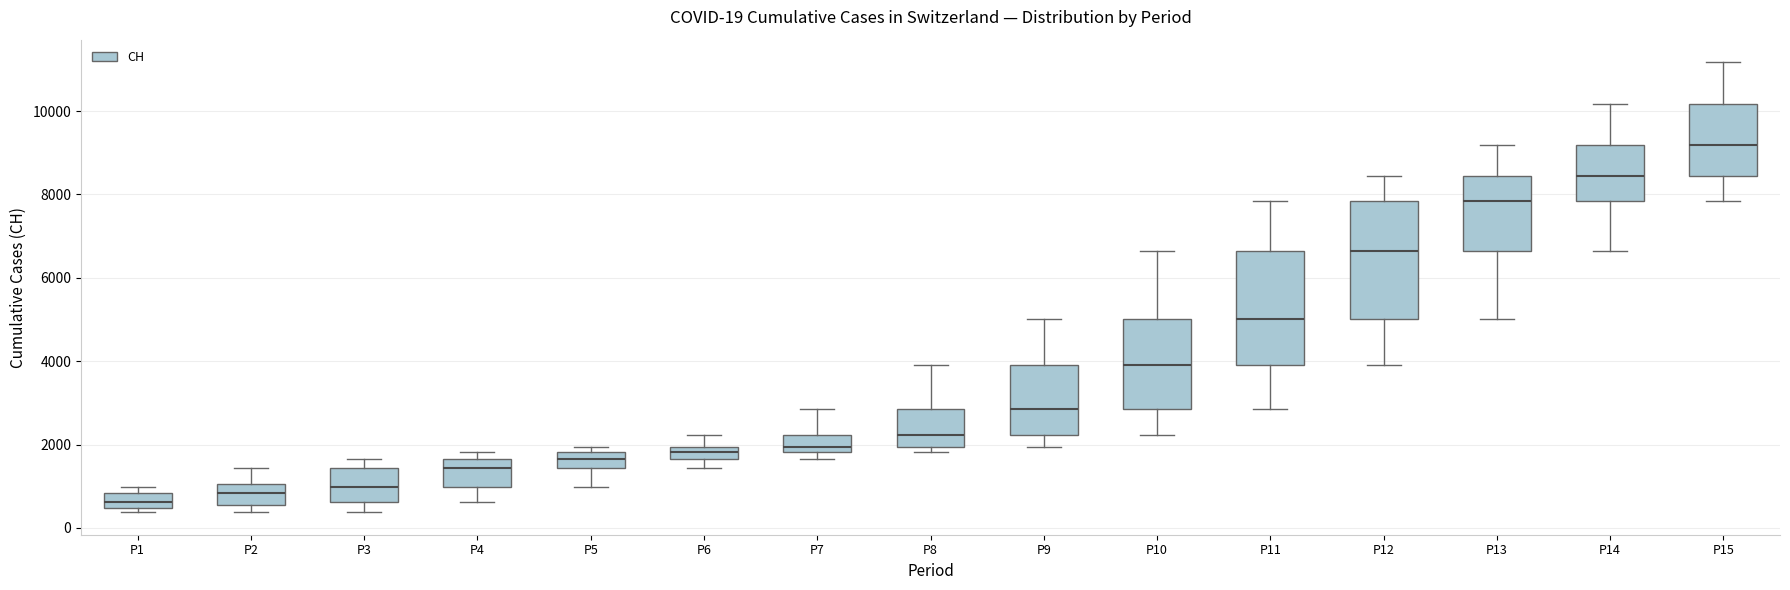

Which box's median line is the lowest?

P1